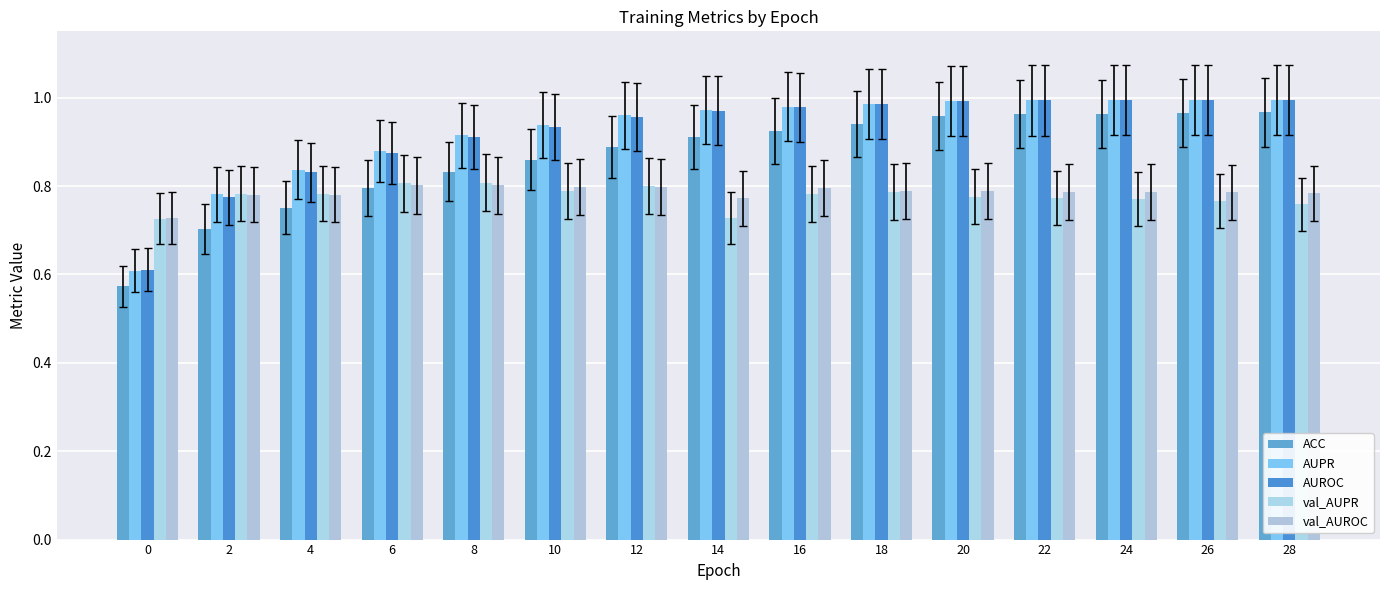

What is the total value across all series at 22?

4.5